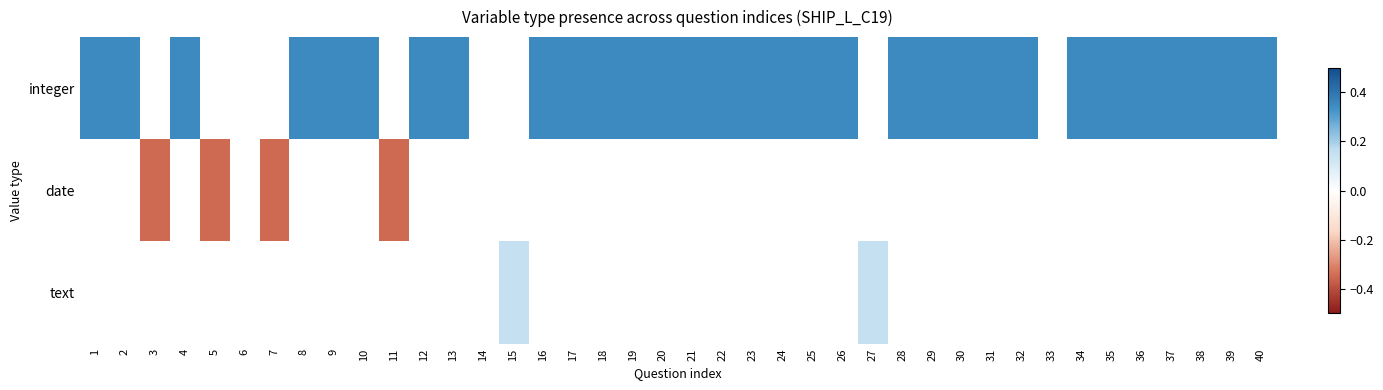

What is the minimum value shown in the chart?

-0.3